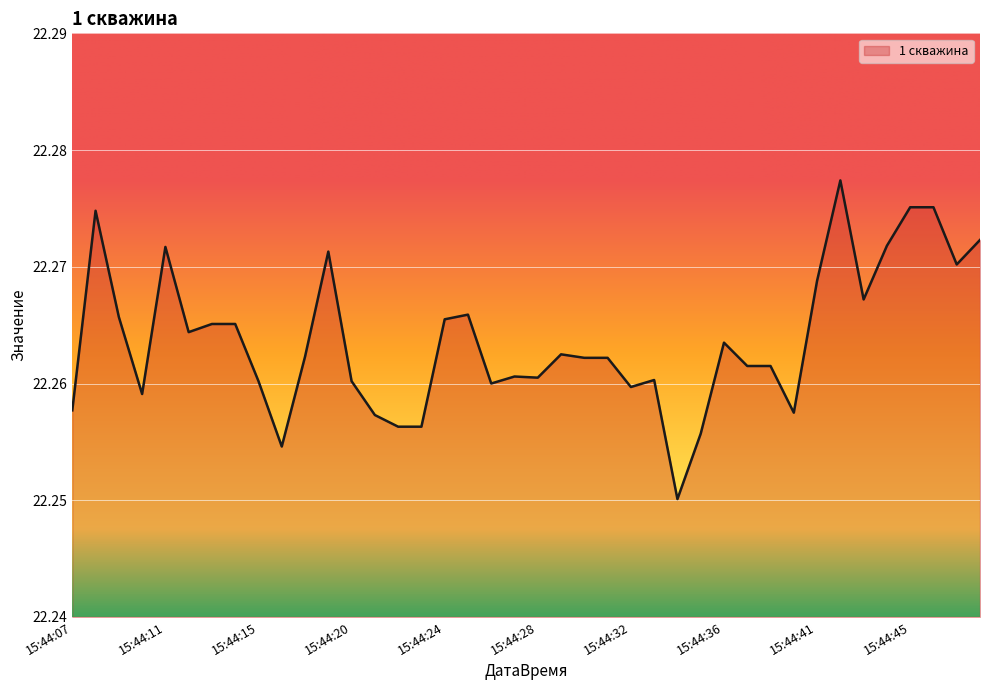

What is the value of the 33rd point from the left?

22.3